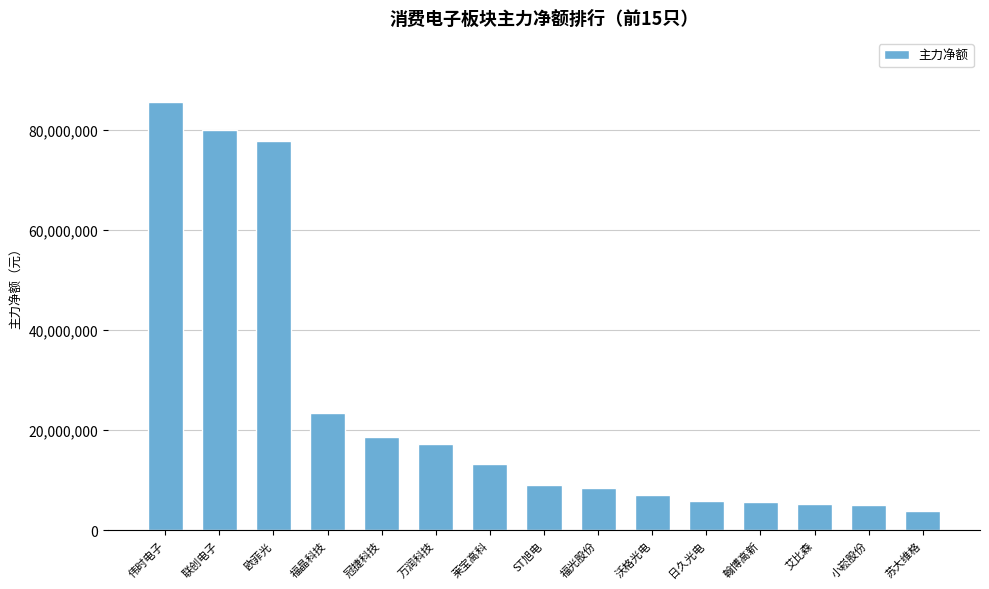

What is the change in value from 欧菲光 to 小崧股份?

-72777937